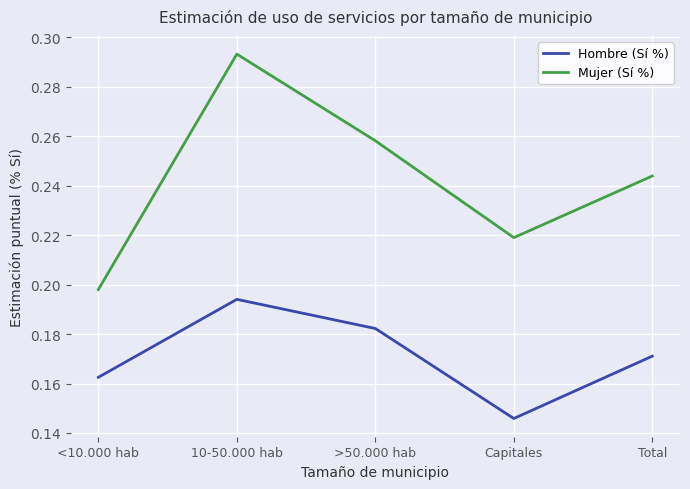

True or false: Hombre (Sí %) has more than 1 interior local peaks.

False